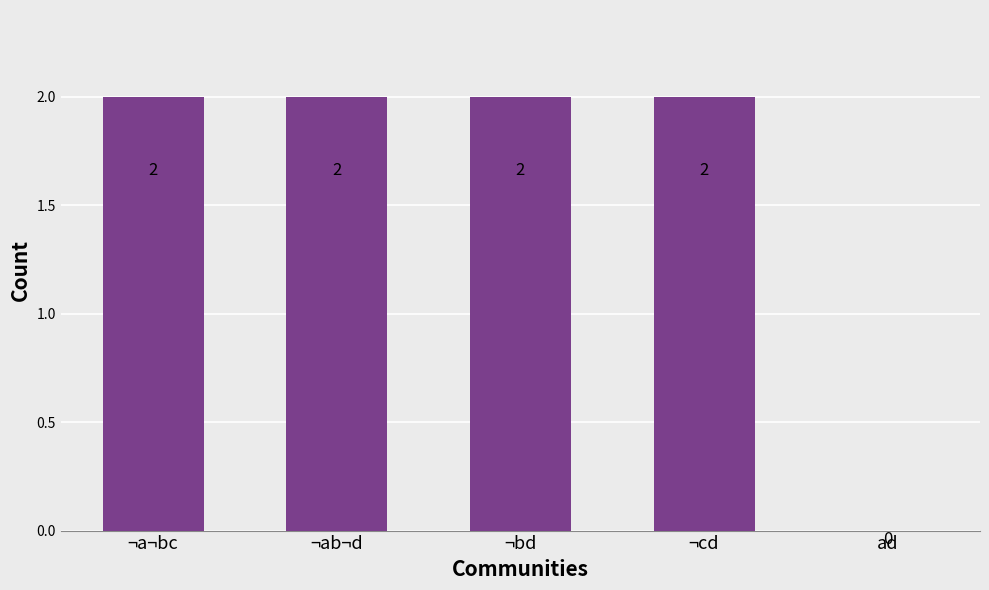

The chart shows a value of 3 at ¬ab¬d. True or false?

False